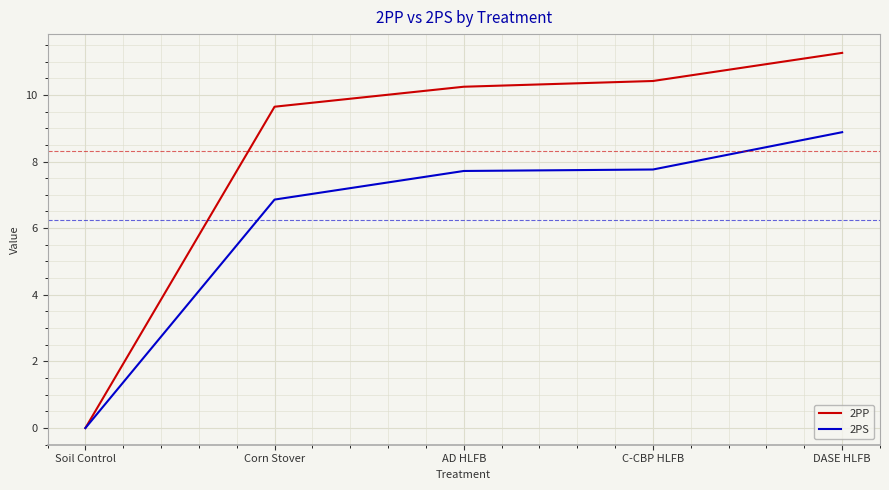

At which label does 2PS reach its minimum?

Soil Control